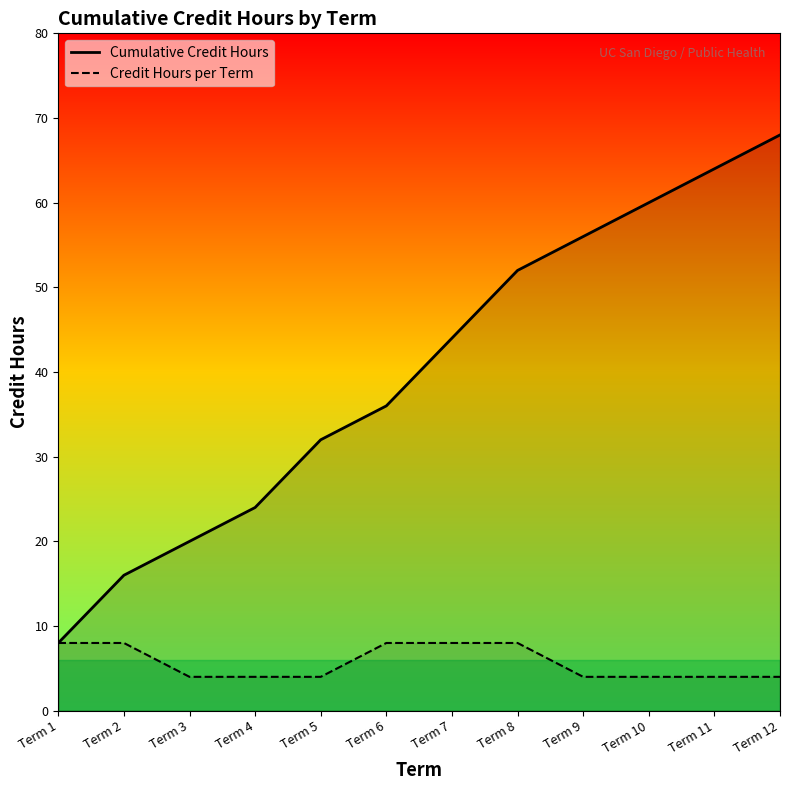

Which series has the largest range (max minus min)?

Cumulative Credit Hours